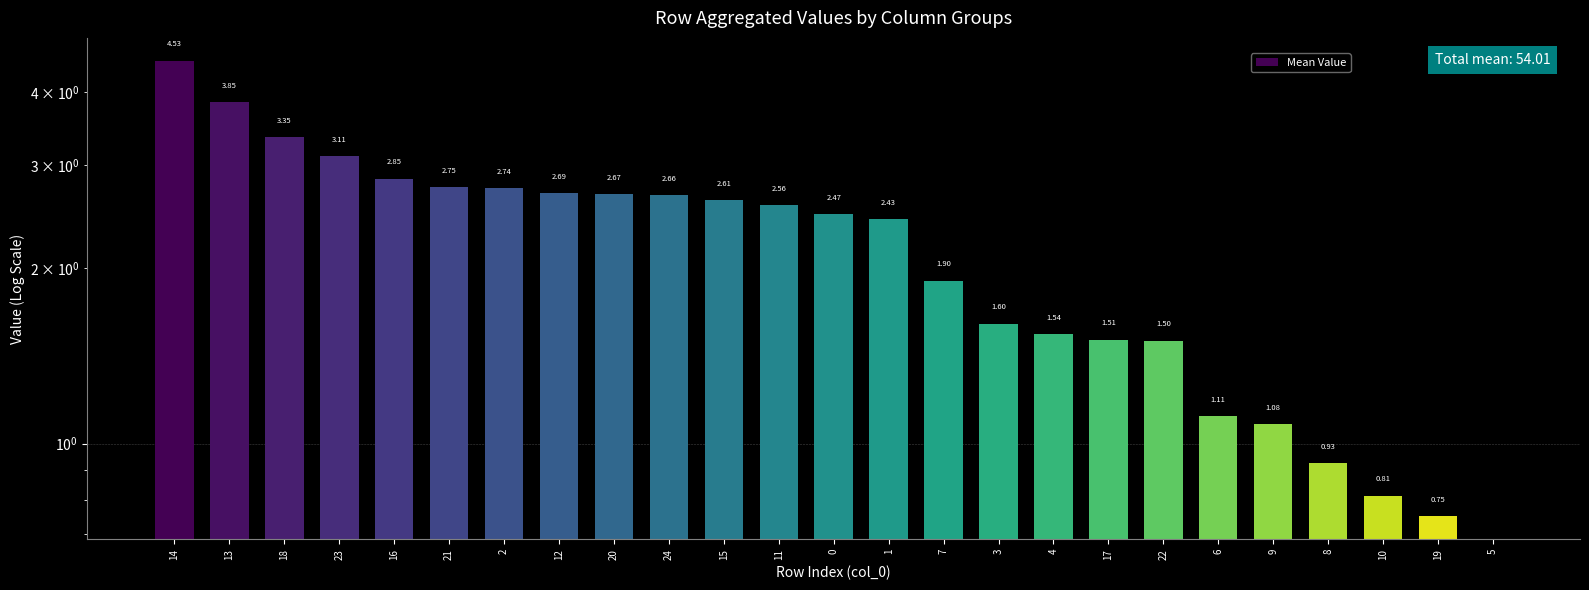

What position from the left is 2?

7